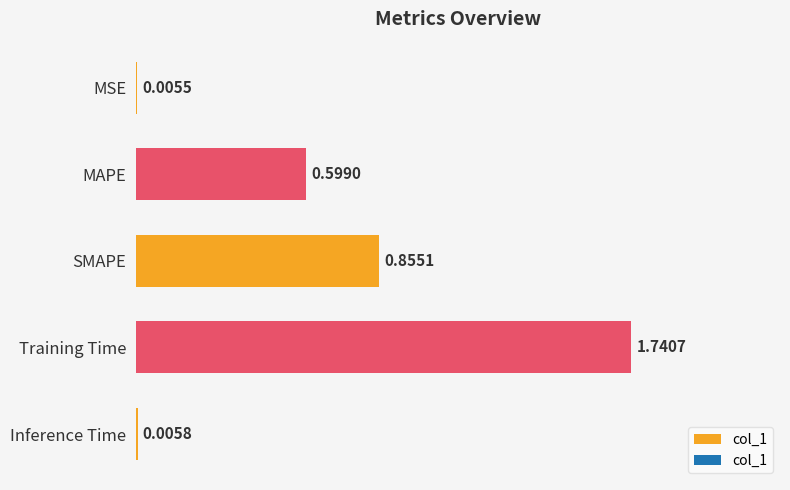

Where is the data nearest to the value 0?

MSE